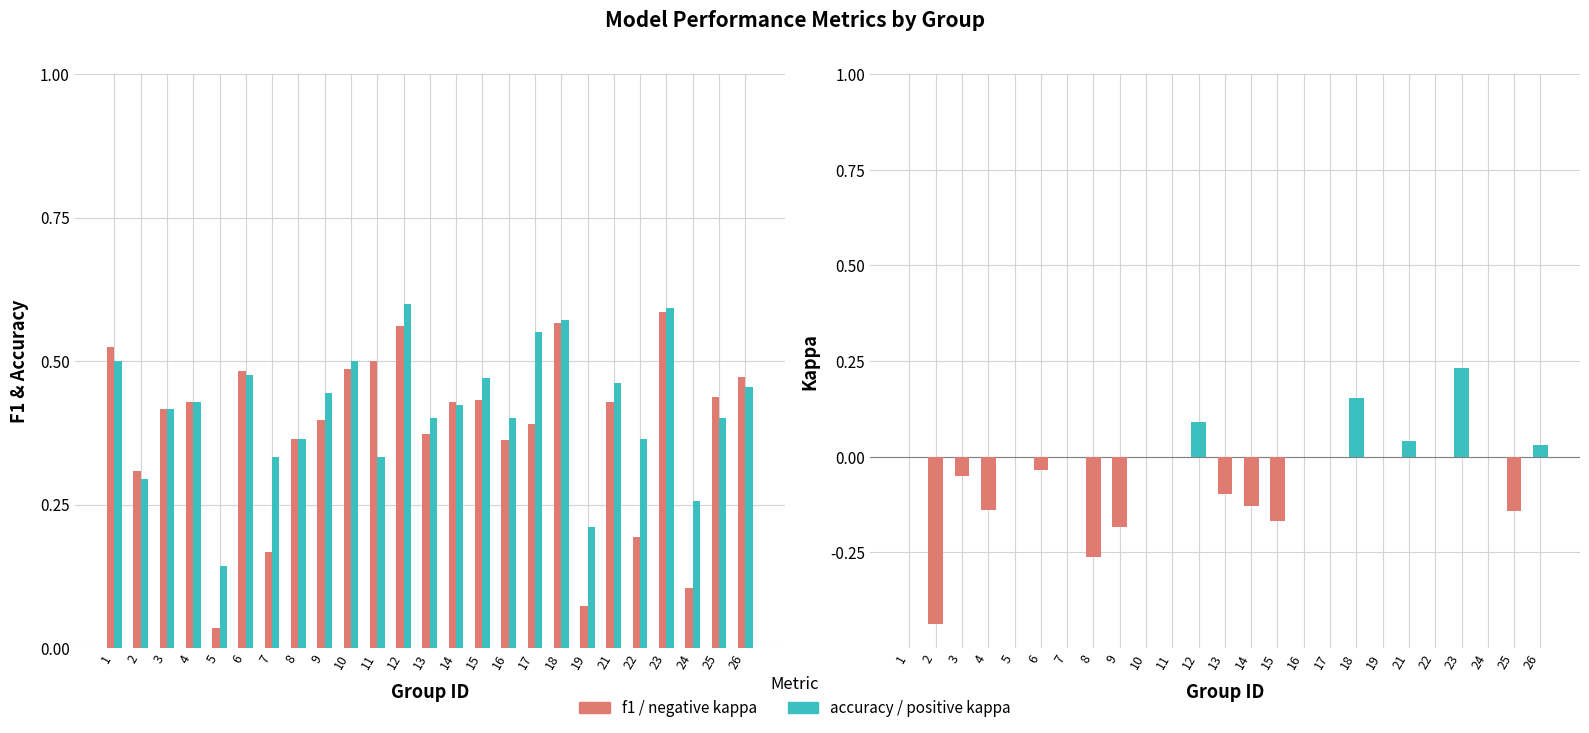

How many data points does each series have?

25